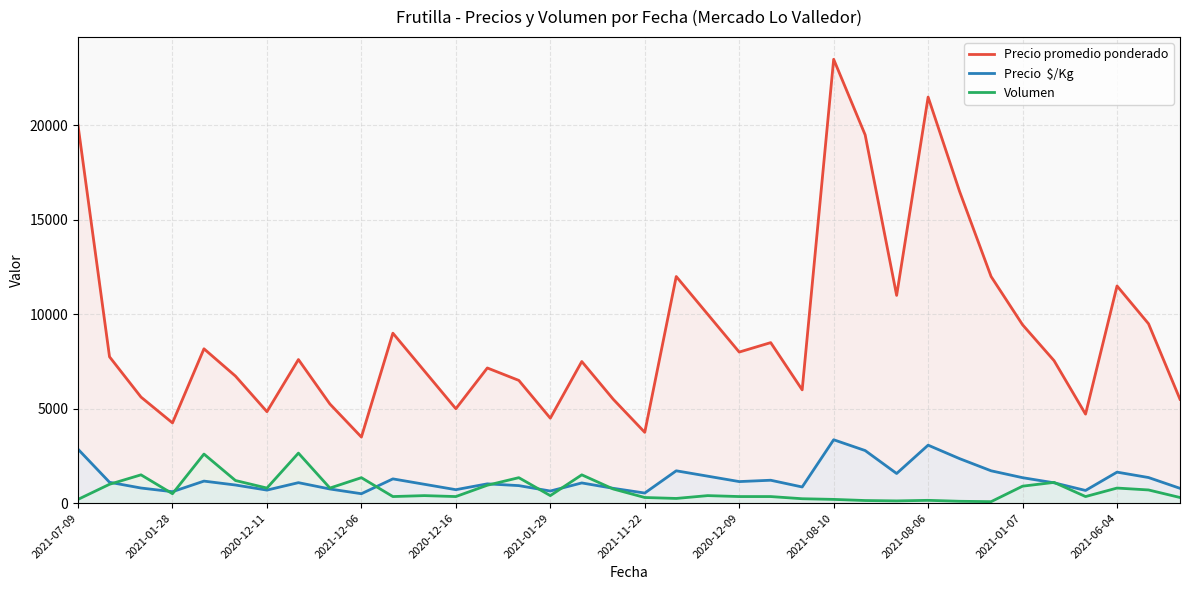

How many lines are shown in the chart?

3